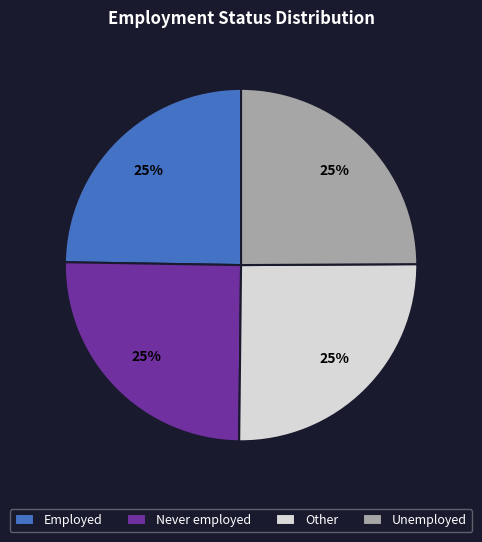

To the nearest percent, what percentage of the pie is Never employed?

25%